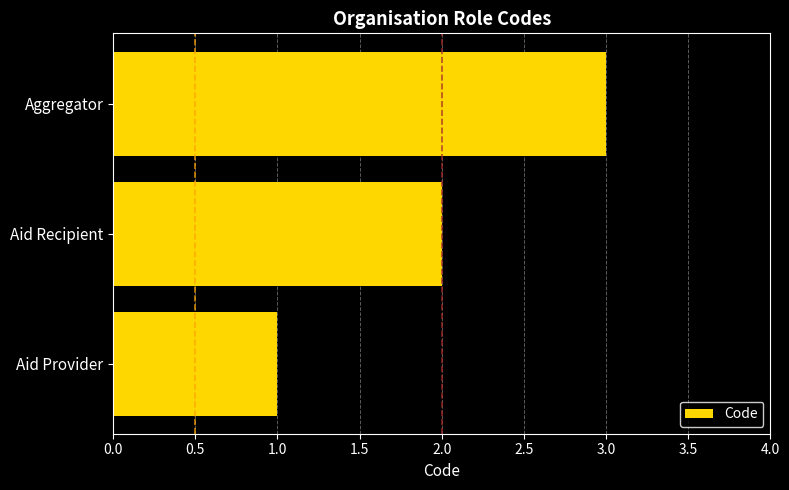

What is the approximate value at Aggregator?

3